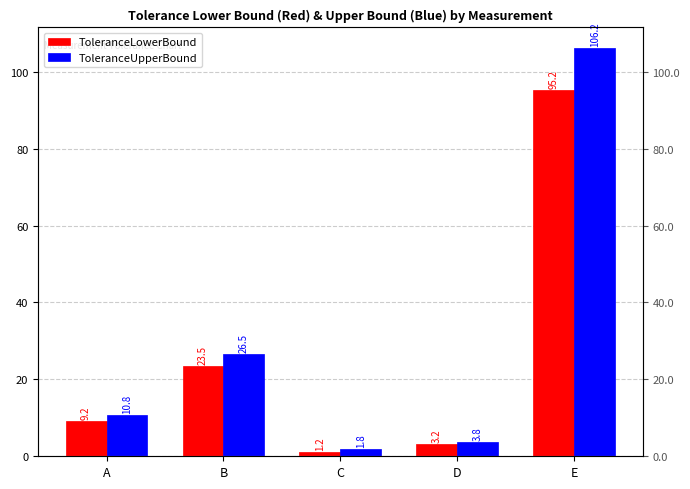

What is the difference between the maximum and minimum values in the ToleranceUpperBound series?

104.4